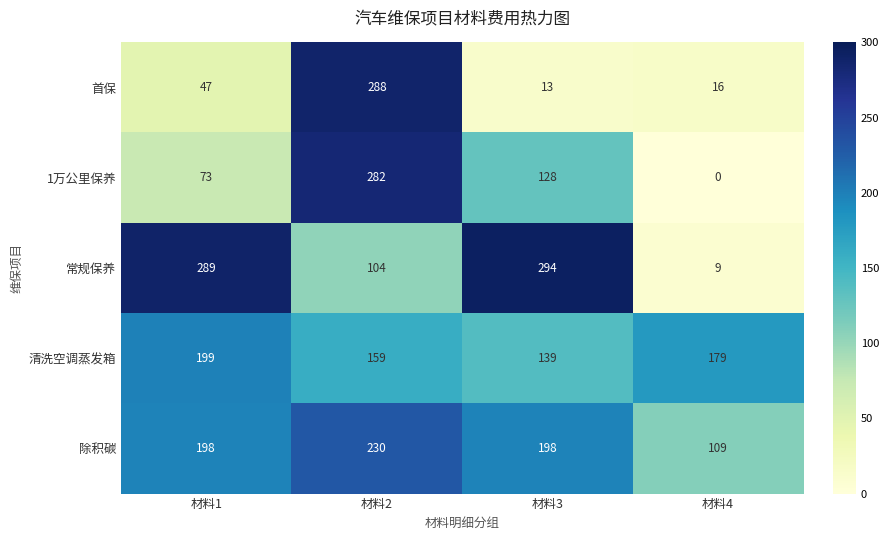

Count the 除积碳 values in the range 198 to 230.

3